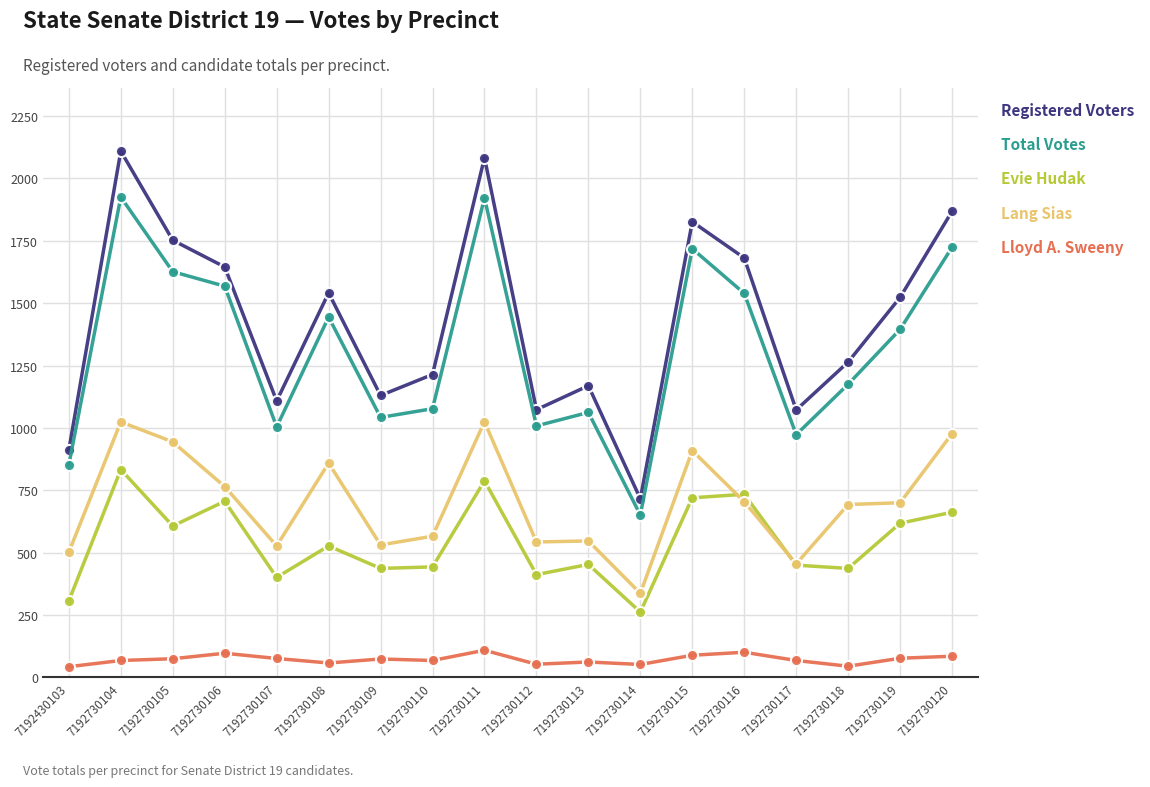

True or false: Total Votes has more than 2 points higher than both neighbors.

True